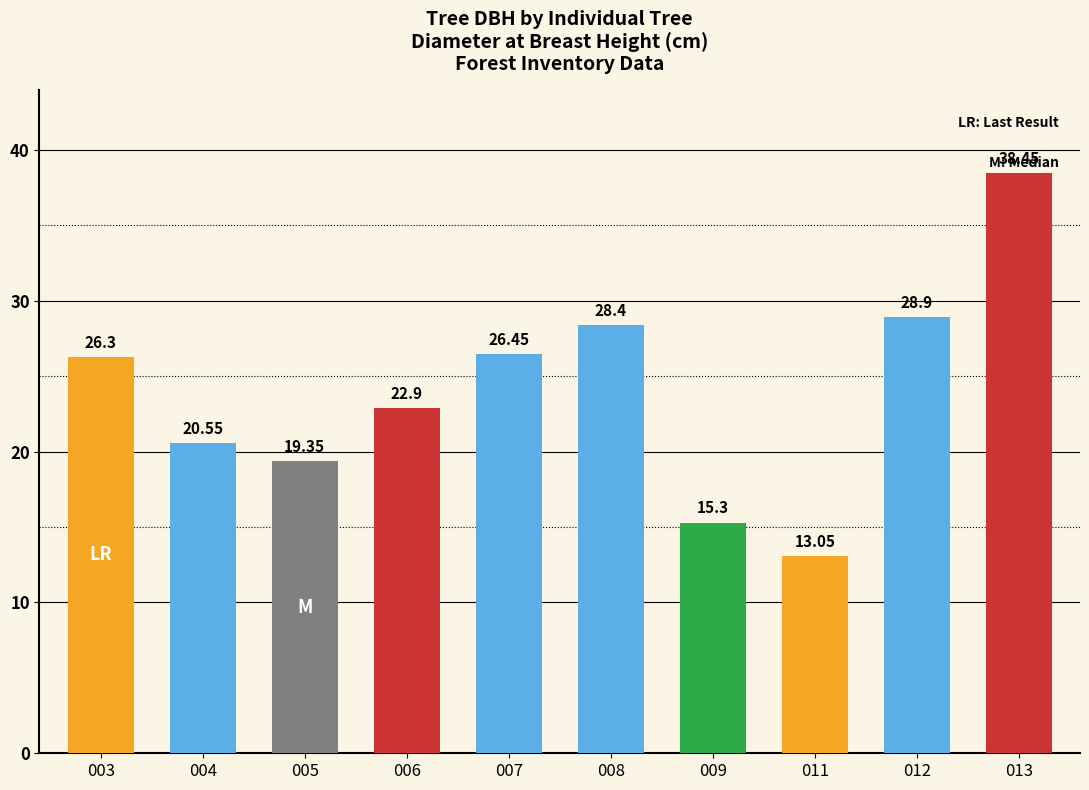

What is the difference between the maximum and minimum values?

25.4